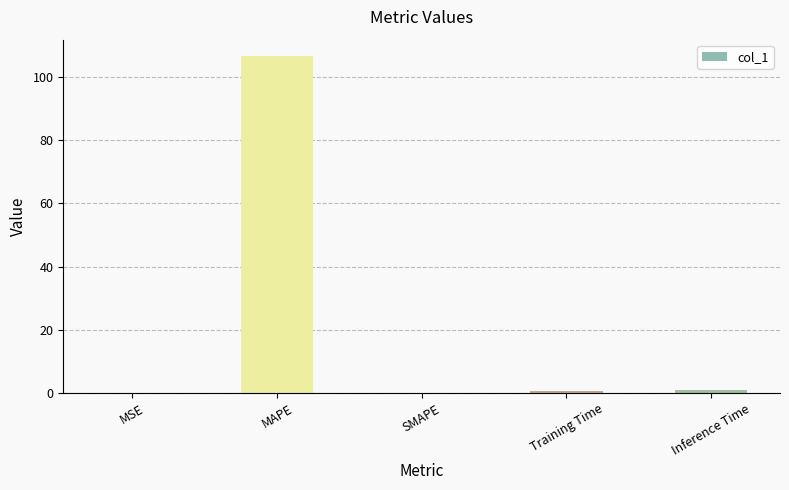

At which category does the chart reach its peak across all series?

MAPE